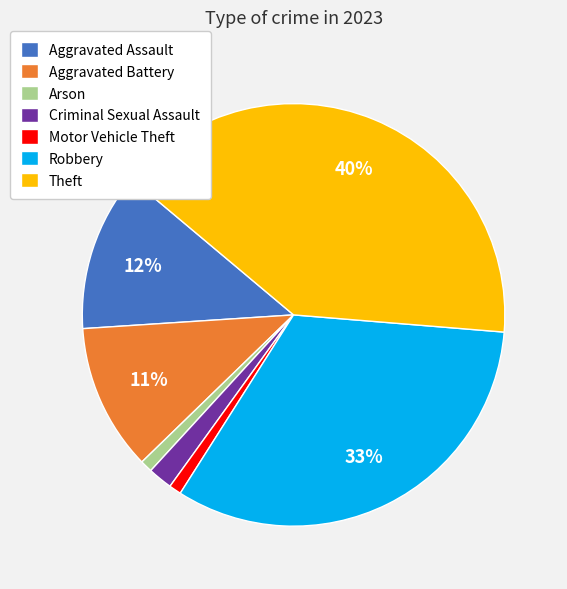

To the nearest percent, what is the combined percentage of Arson and Motor Vehicle Theft?

2%